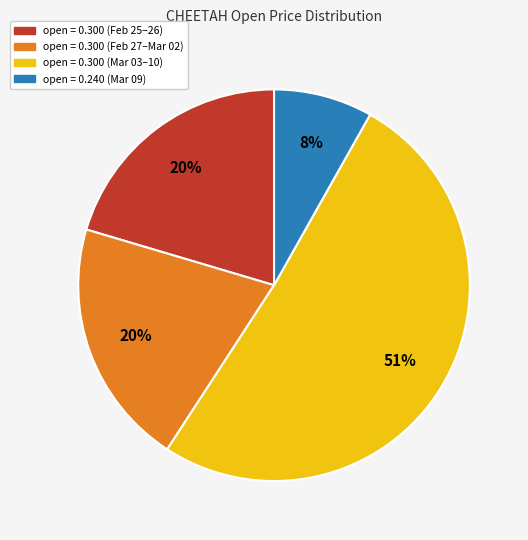

To the nearest percent, what is the difference between the largest and smallest slice percentages?

43%